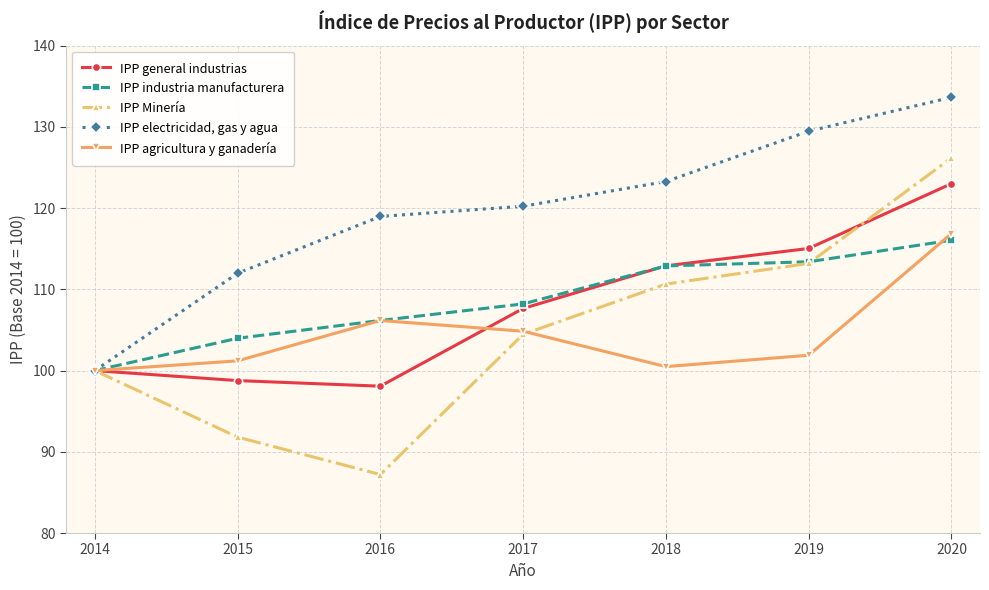

How many series are shown in this chart?

5